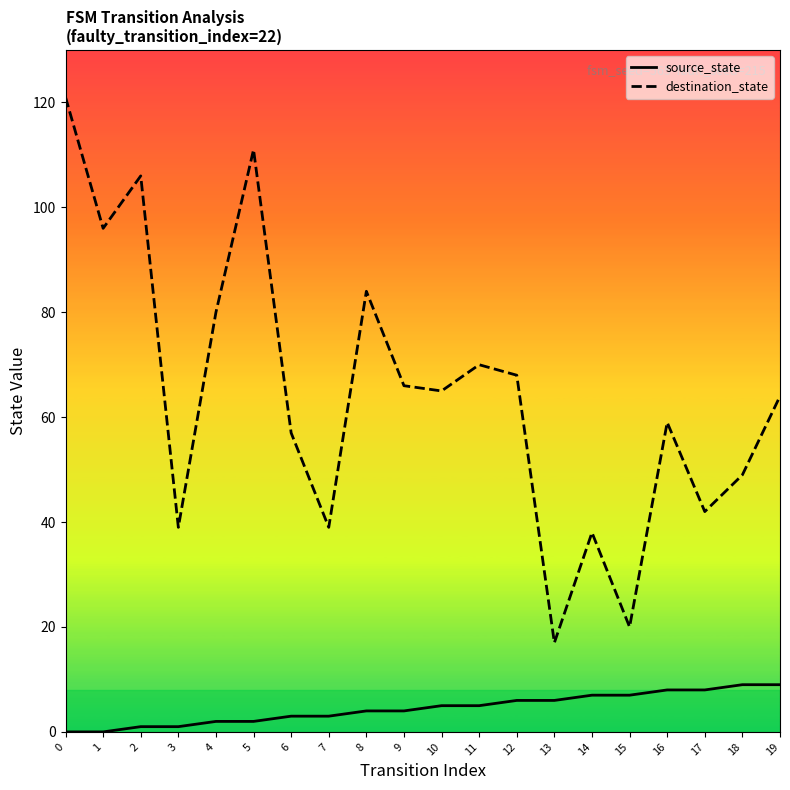

Rank the series by their maximum value, from lowest to highest.

source_state, destination_state